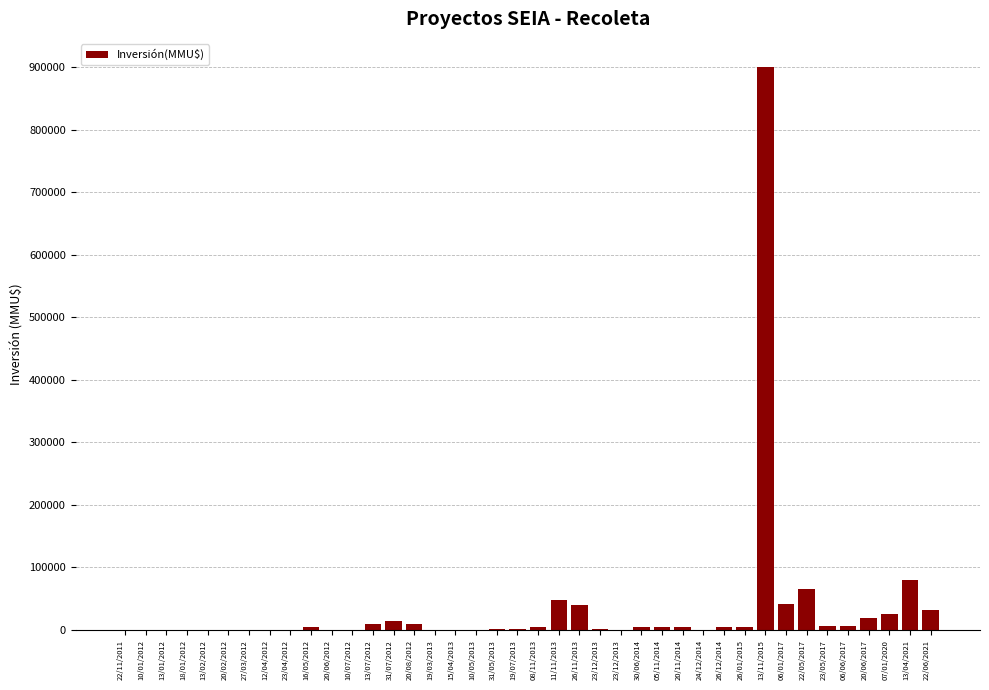

Rank the categories by value from highest to lowest.

13/11/2015, 13/04/2021, 22/05/2017, 11/11/2013, 06/01/2017, 26/11/2013, 22/06/2021, 07/01/2020, 20/06/2017, 31/07/2012, 13/07/2012, 20/08/2012, 23/05/2017, 06/06/2017, 16/05/2012, 08/11/2013, 30/06/2014, 05/11/2014, 20/11/2014, 26/12/2014, 26/01/2015, 31/05/2013, 19/07/2013, 23/12/2013, 22/11/2011, 18/01/2012, 13/02/2012, 12/04/2012, 20/06/2012, 10/07/2012, 19/03/2013, 15/04/2013, 10/05/2013, 13/01/2012, 27/03/2012, 10/01/2012, 20/02/2012, 24/12/2014, 23/04/2012, 23/12/2013